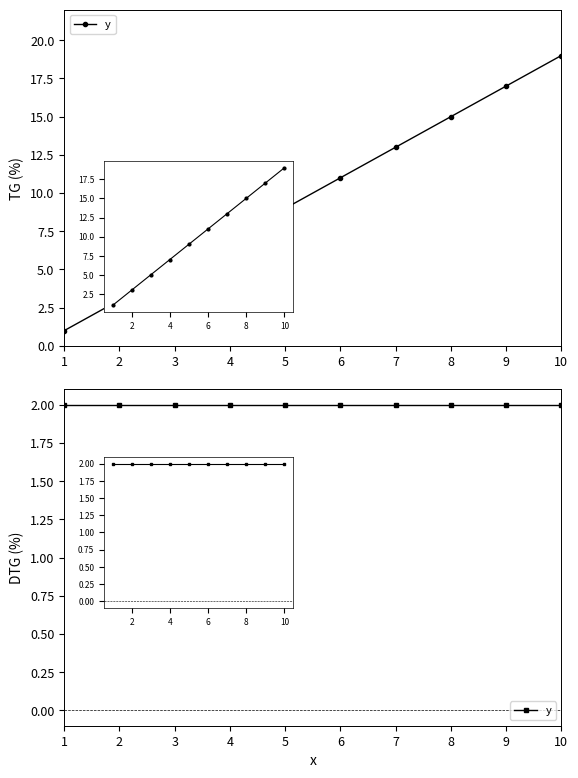

Count the values in the range 5 to 15.

6